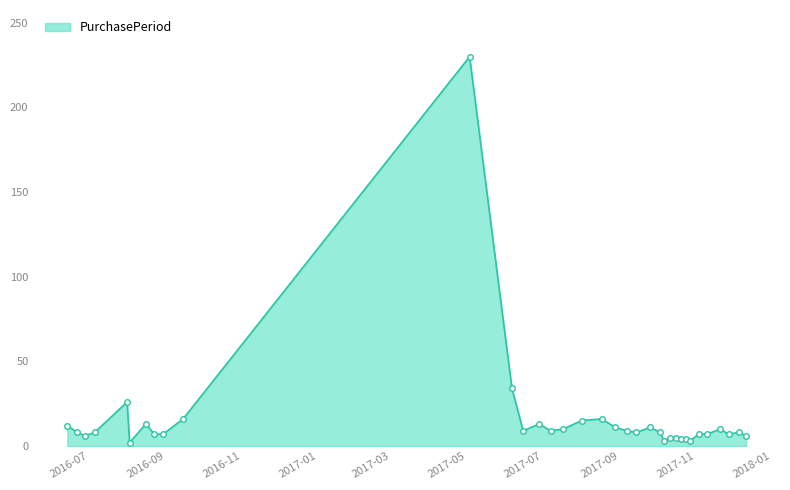

What is the difference between the maximum and minimum values?

228